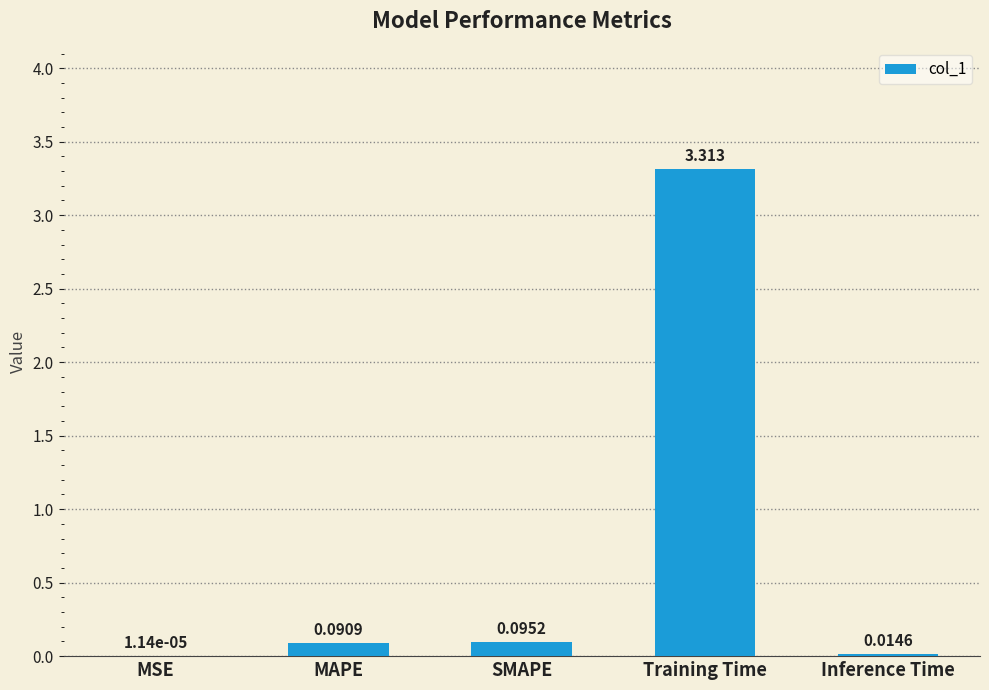

What is the average value?

0.7